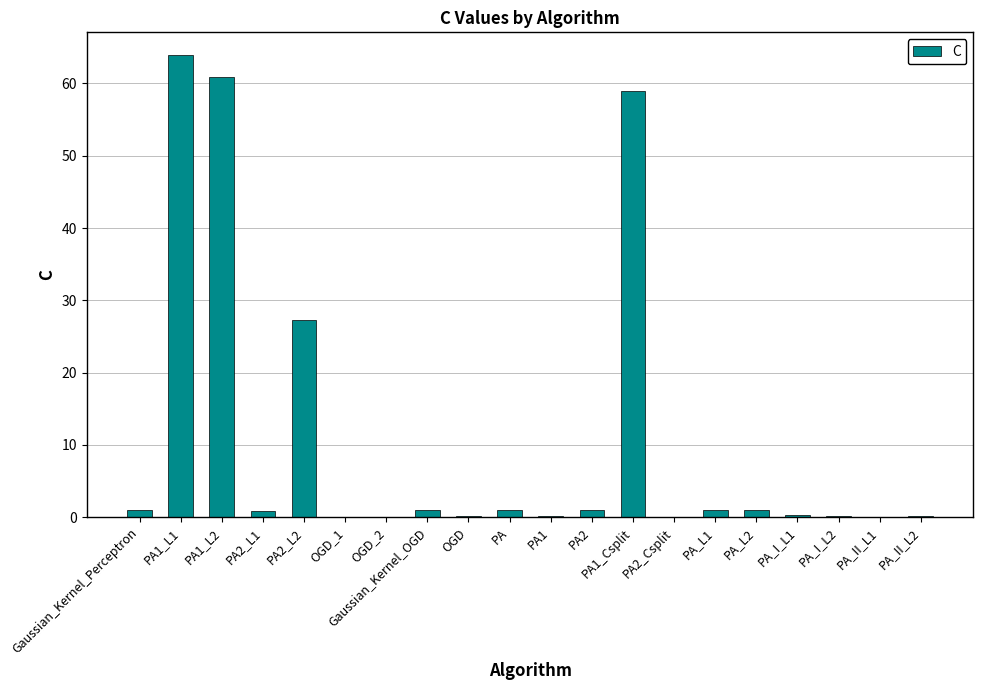

Approximately how many times larger is the value at PA_II_L2 compared to Gaussian_Kernel_OGD?

0.1